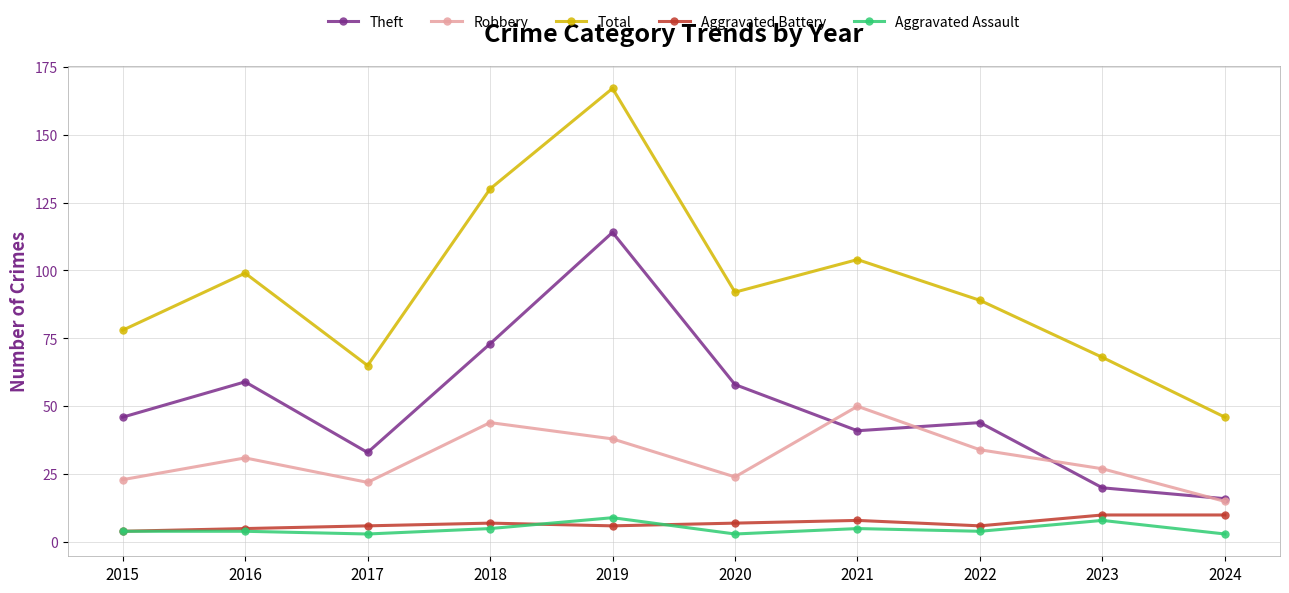

Is this an area chart (filled region under the line)?

No